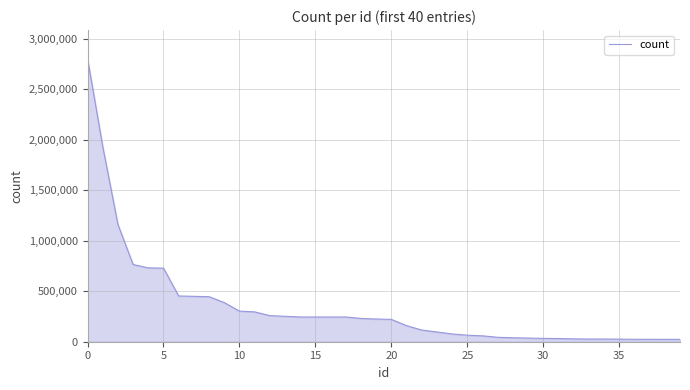

What is the greatest value displayed?

2805634